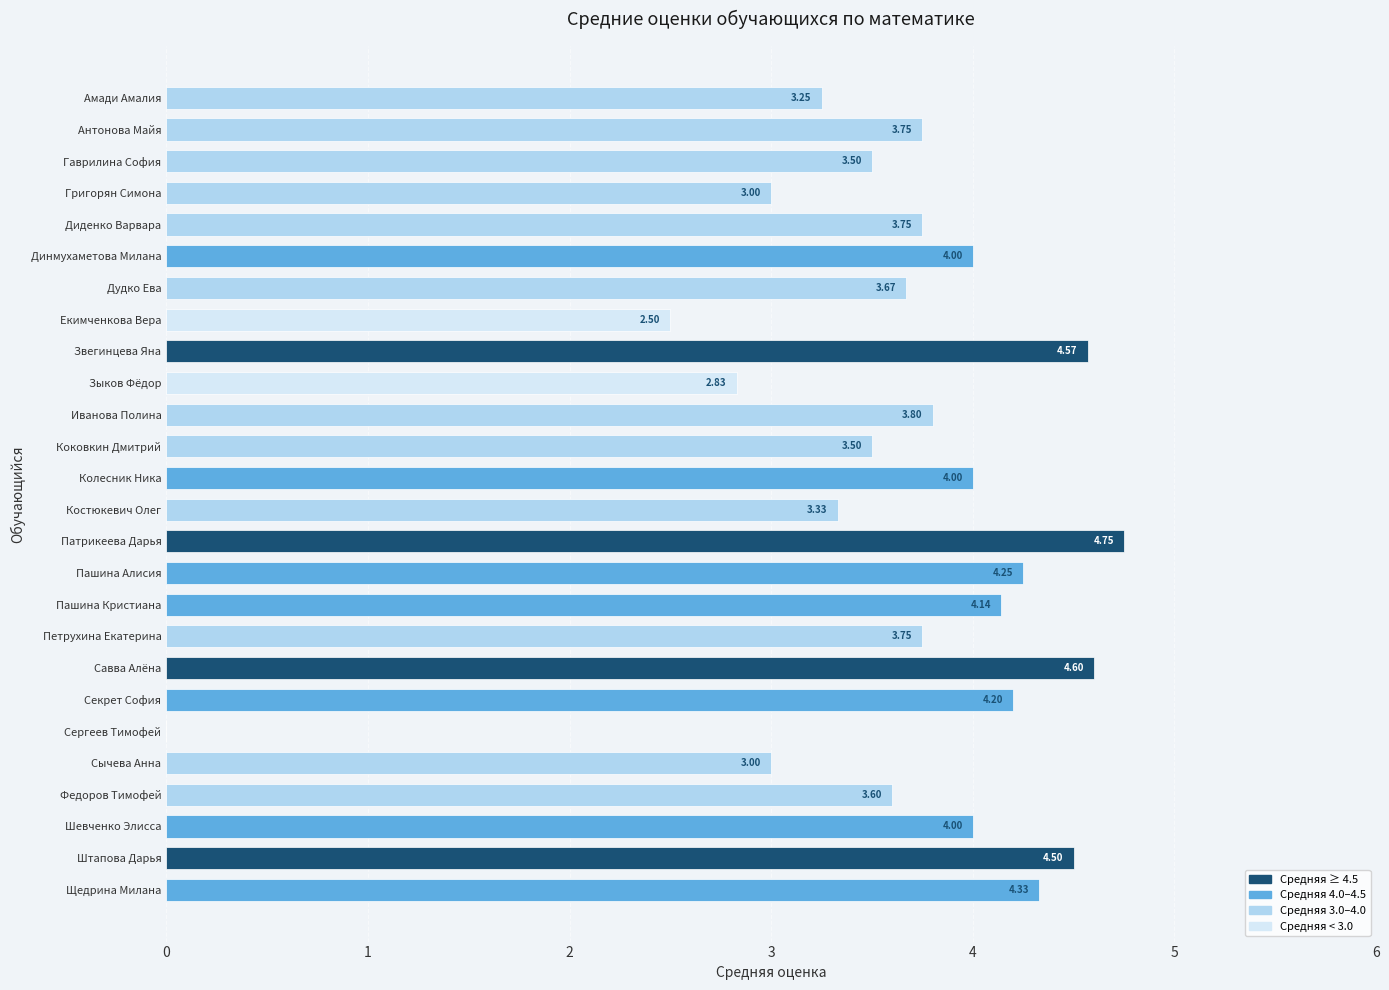

Between Сергеев Тимофей and Щедрина Милана, which is larger?

Щедрина Милана